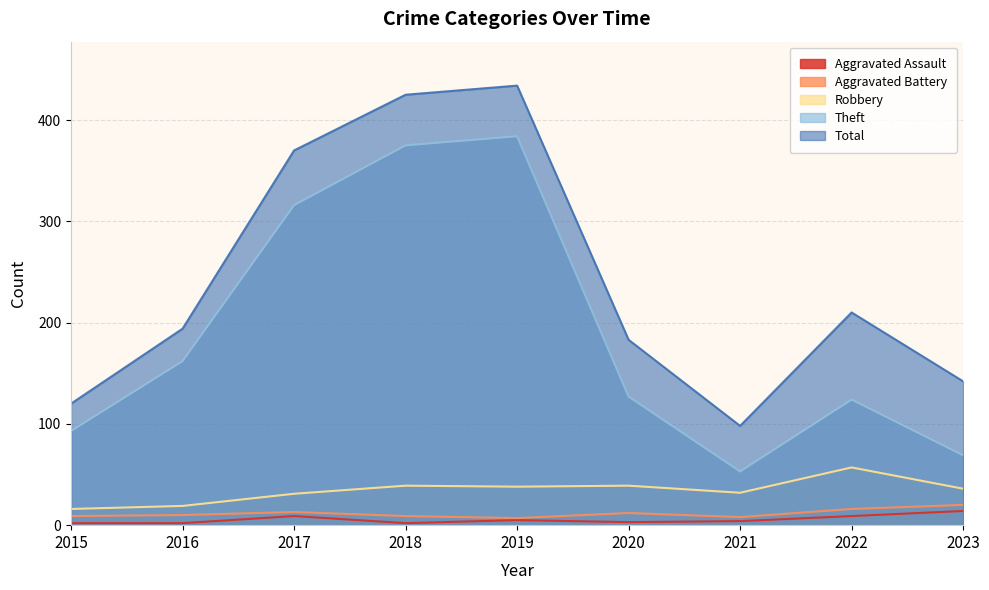

At which label does Aggravated Battery first exceed 10?

2017